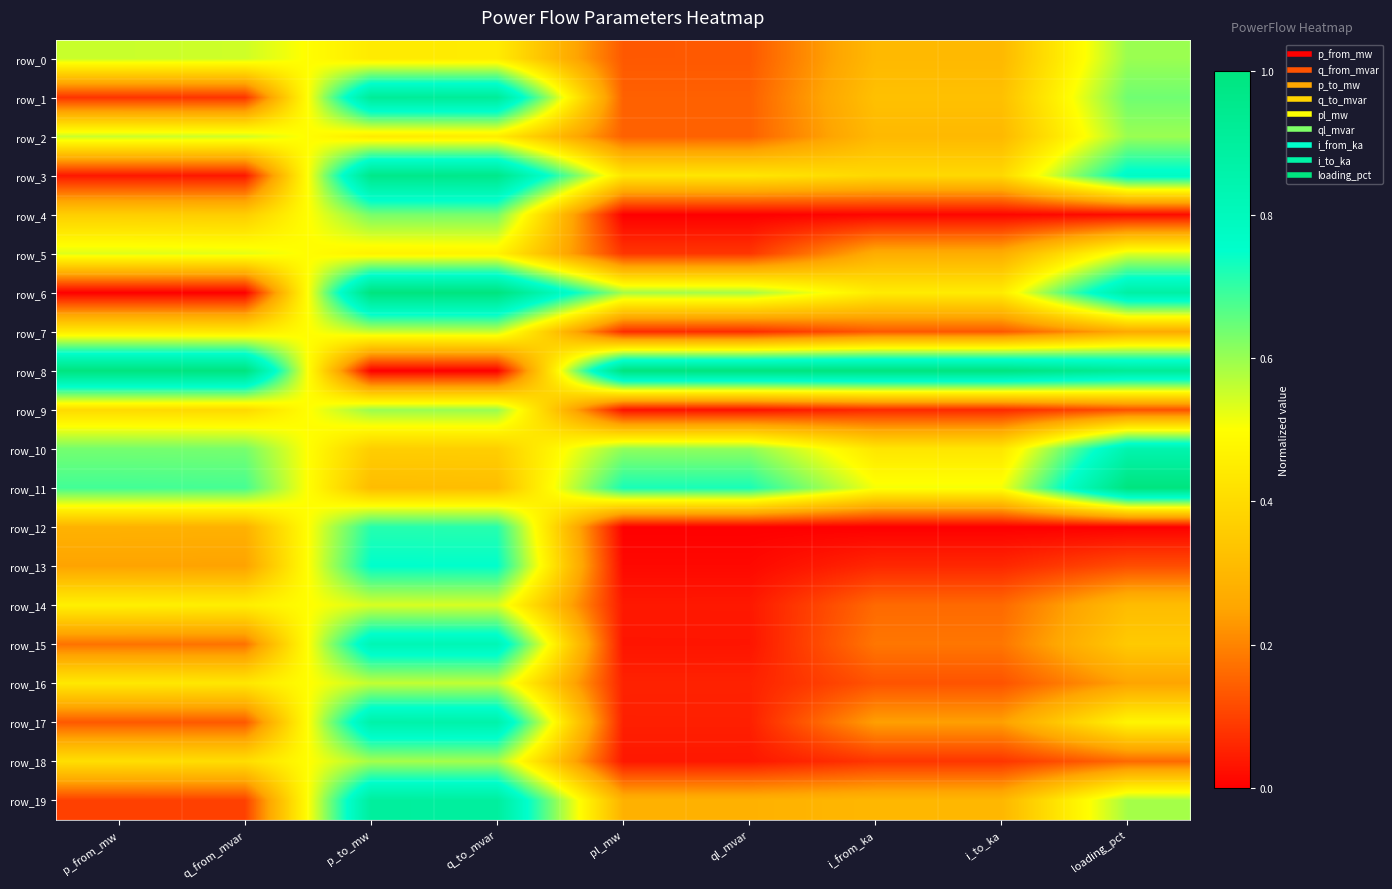

What is the maximum value for row_11?

1.0